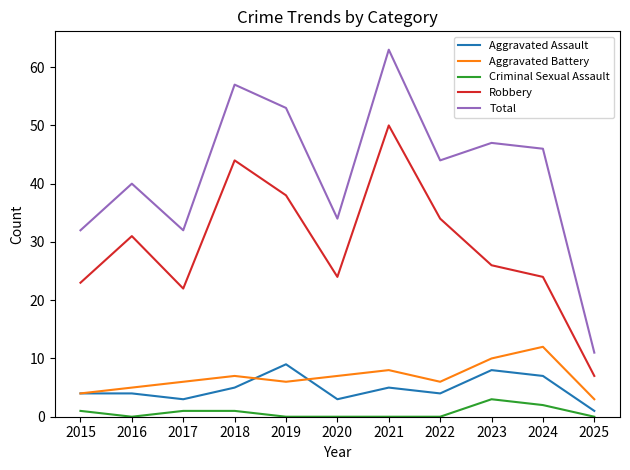

List the series in order of their peak value, lowest first.

Criminal Sexual Assault, Aggravated Assault, Aggravated Battery, Robbery, Total